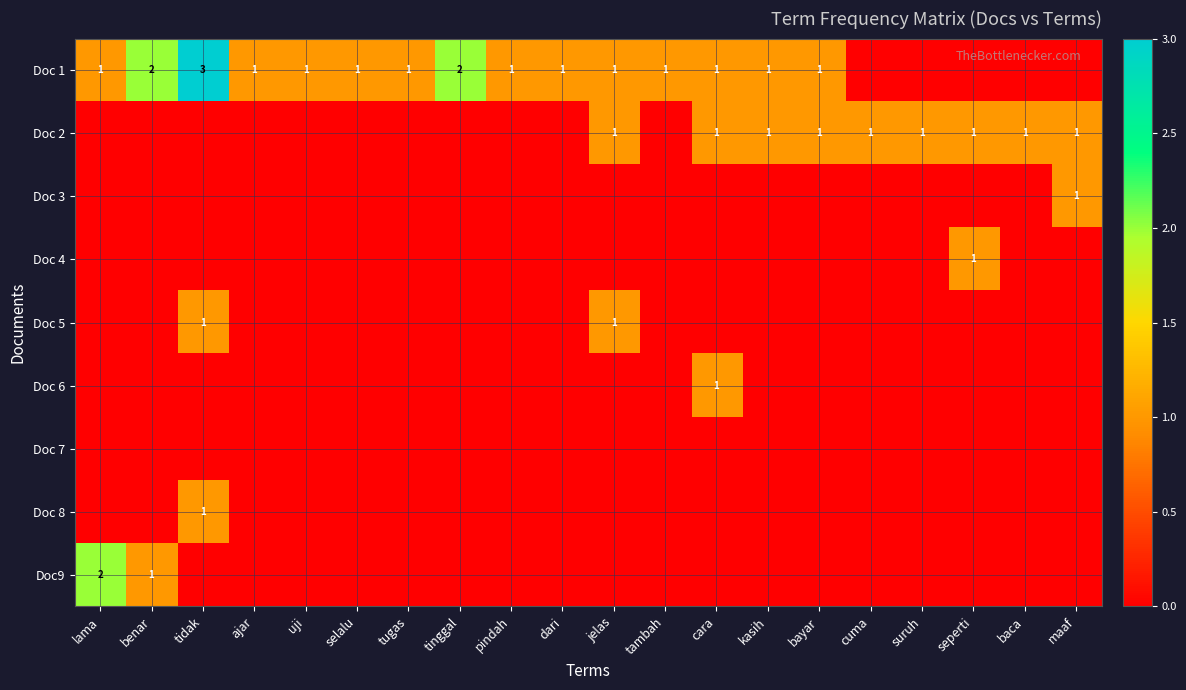

Is it true that Doc 4 equals 1 at seperti?

True